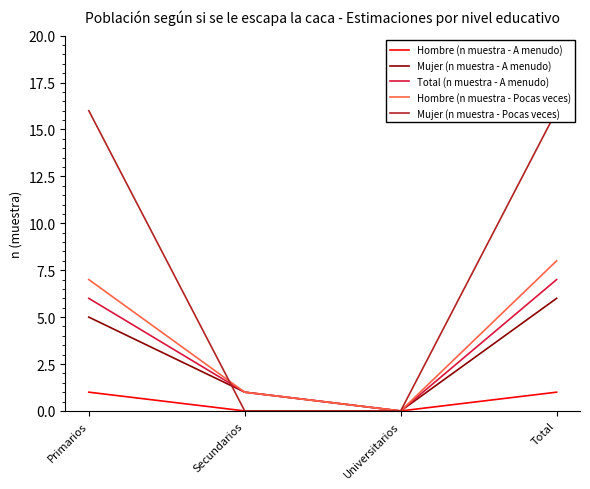

Which series has the largest total across all categories?

Mujer (n muestra - Pocas veces)